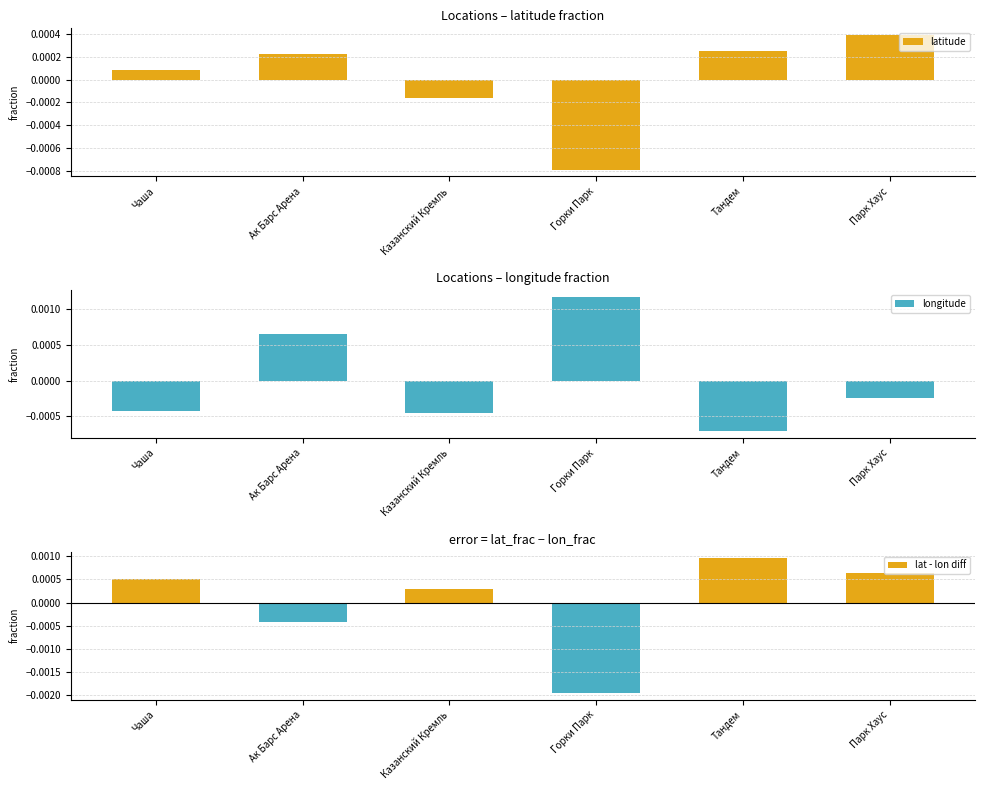

Where is latitude nearest to the value 0?

Чаша